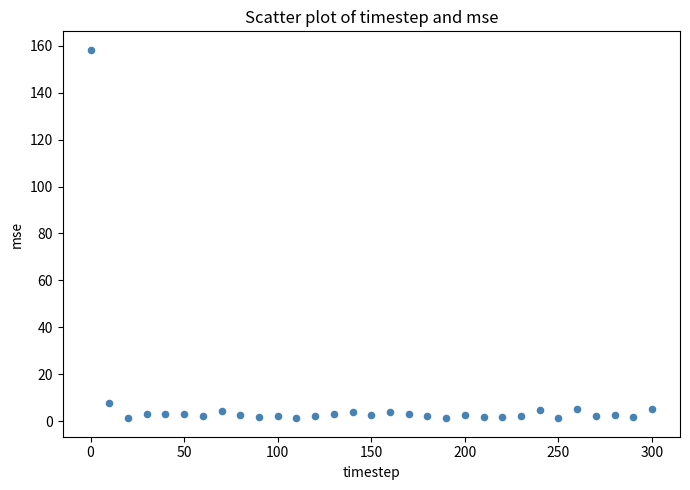

What is the range of X values (max minus min)?

300.0